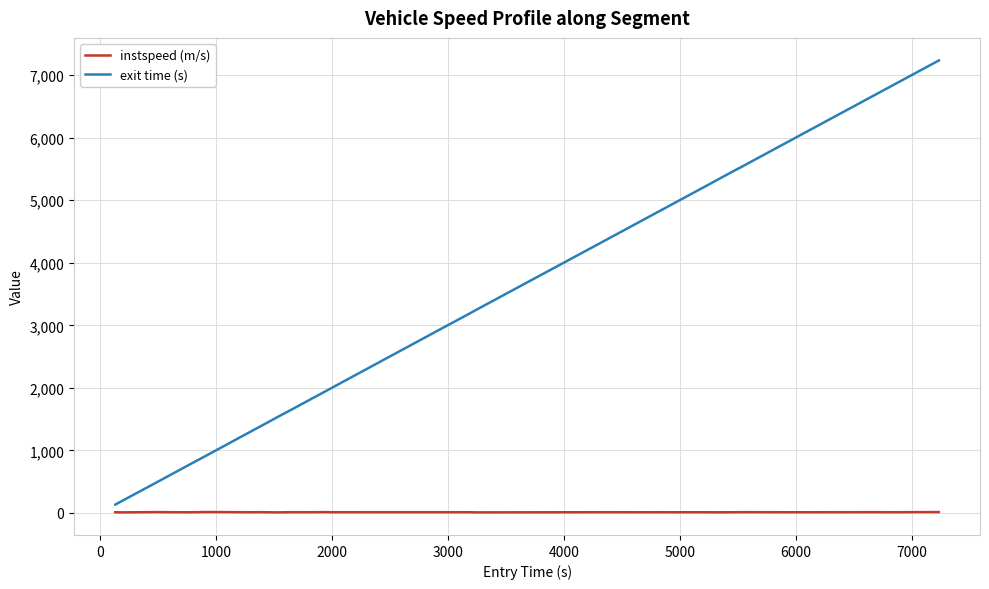

Rank the series by their average value, from lowest to highest.

instspeed (m/s), exit time (s)